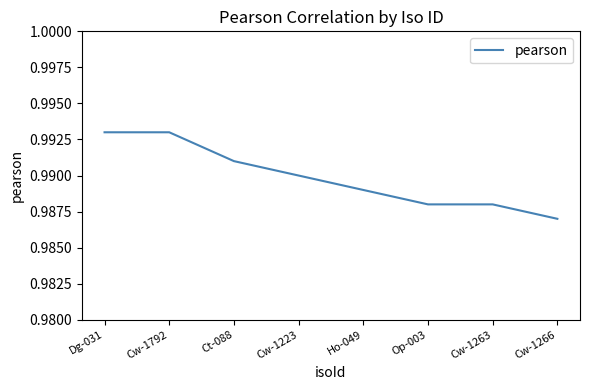

True or false: the data shows 1.8 at Ct-088.

False